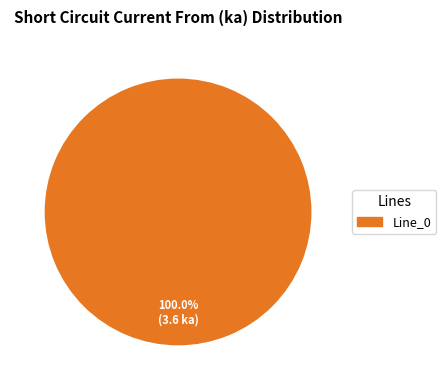

Is there a majority slice in this chart?

Yes